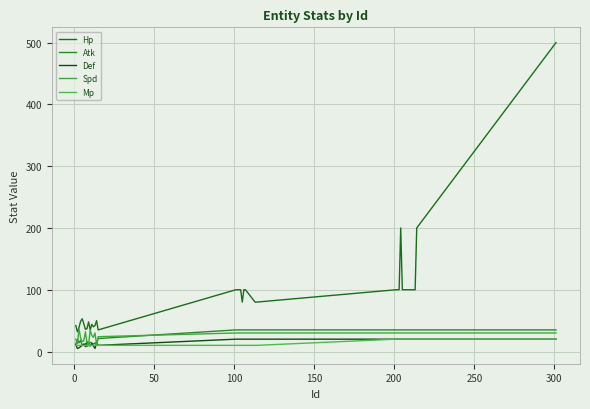

What is the smallest value displayed?

5